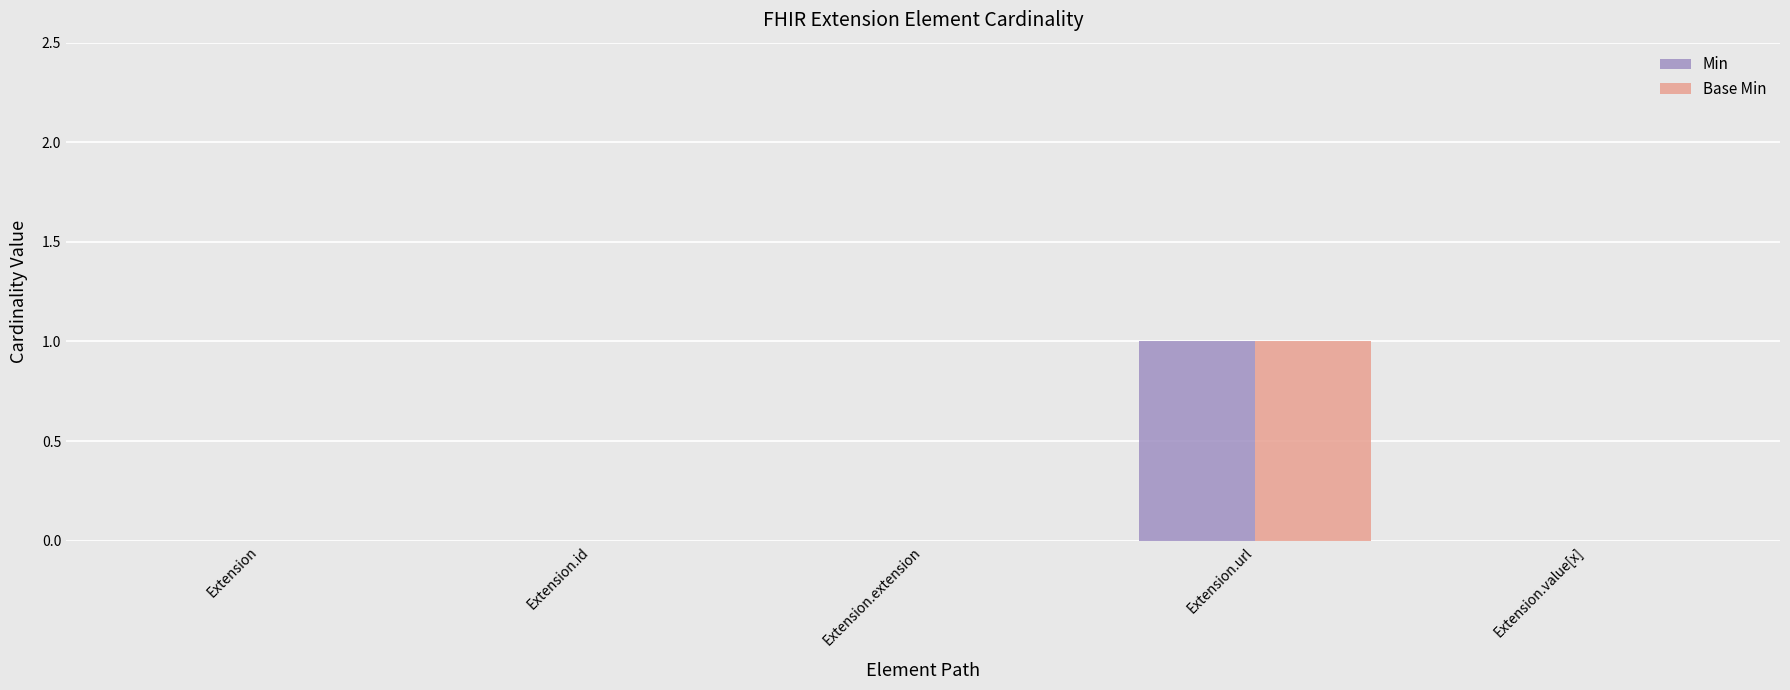

Which category has the highest value in the Min series?

Extension.url